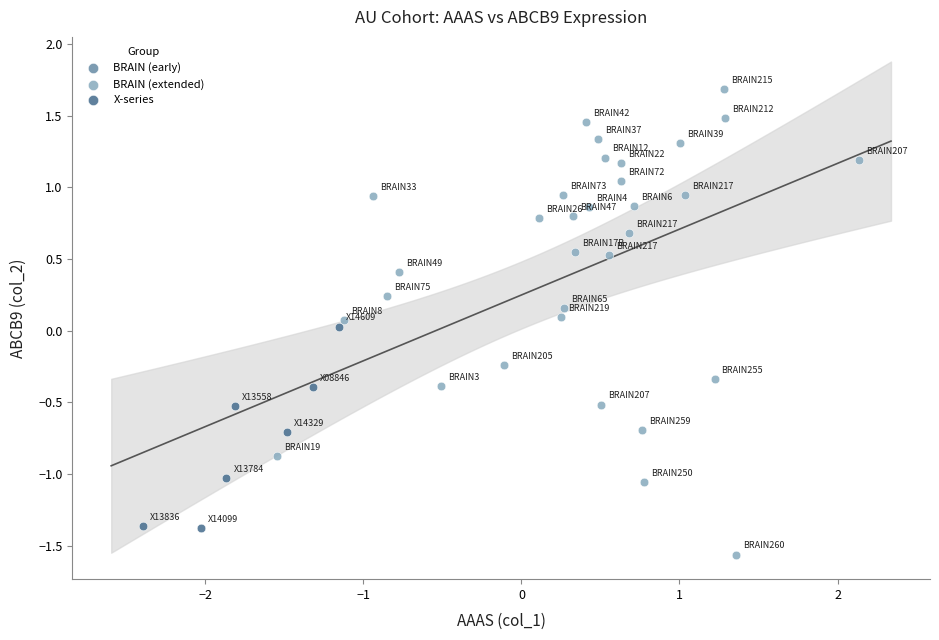

Which series has the largest Y range (max minus min)?

BRAIN (extended)